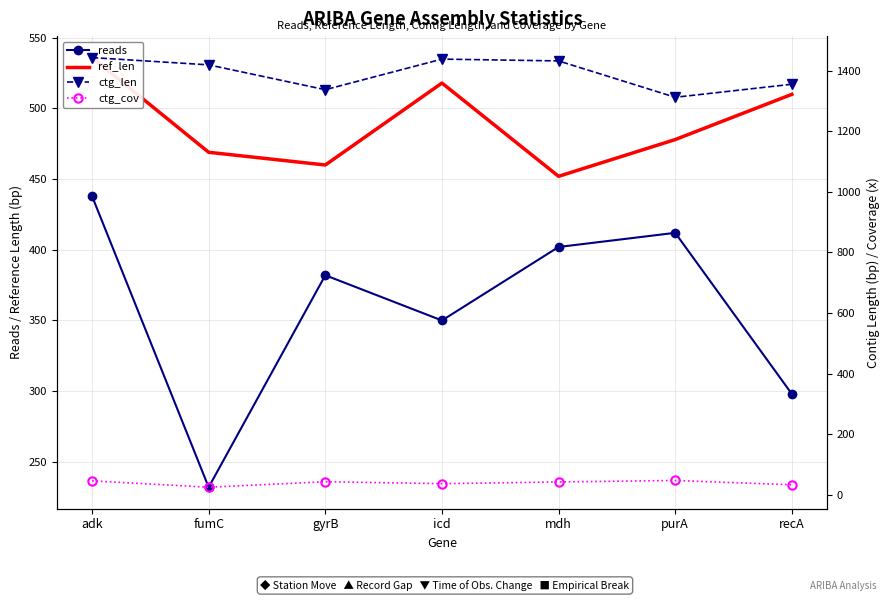

What are all the series names shown in the legend?

reads, ref_len, ctg_len, ctg_cov